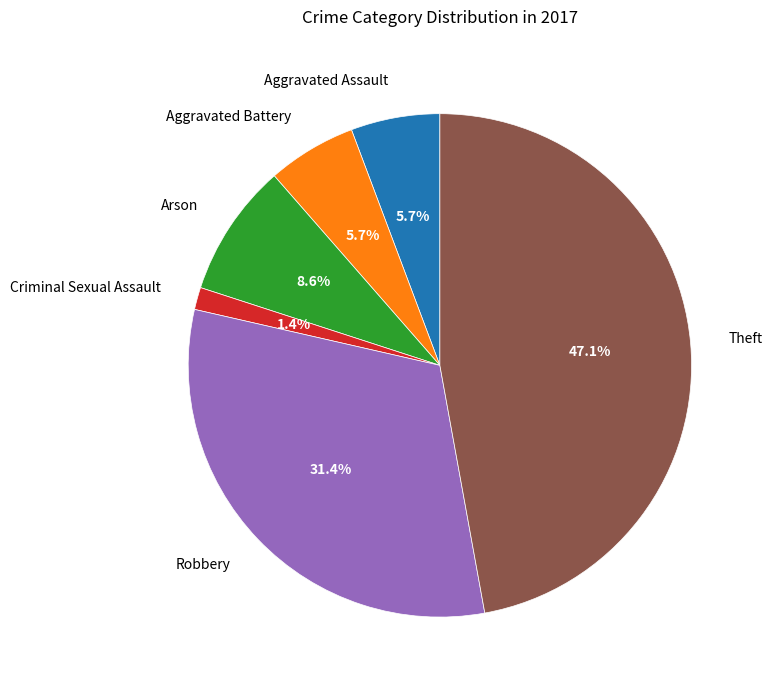

Is Arson the majority of the pie?

No